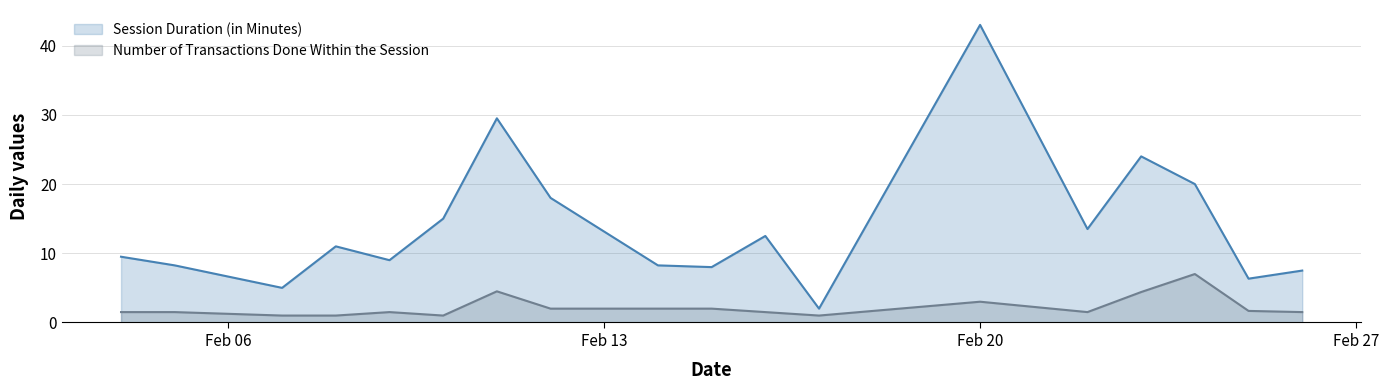

At which label does Session Duration (in Minutes) reach its minimum?

2023-02-17